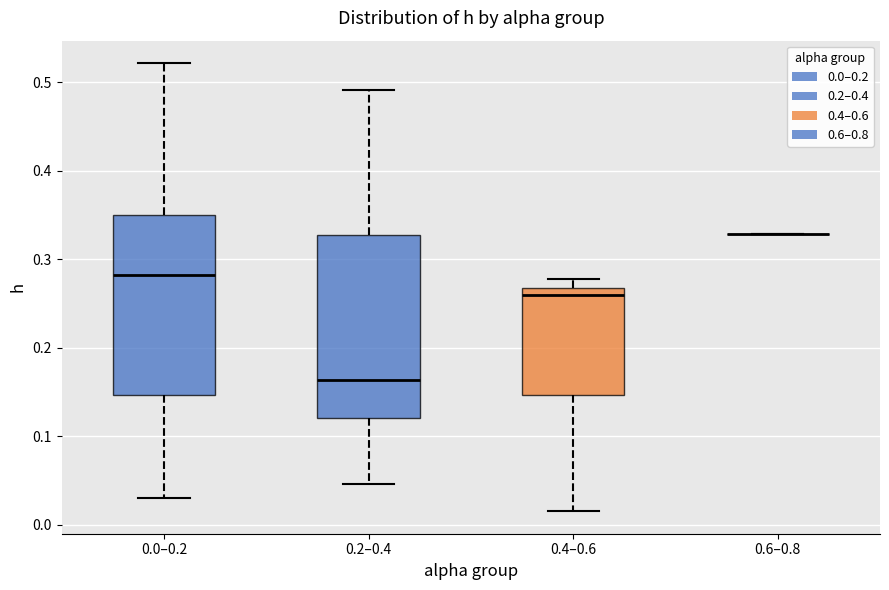

Reading left to right, transcribe this box plot: for each box, give where its median line is, the range the box spans, and where its two whiskers end, as read against the y-axis. The values are not printed on the chart, so give them approximately, as read against the axis.

0.0–0.2: median 0.28, box 0.15 to 0.35, whiskers 0.03 to 0.52
0.2–0.4: median 0.16, box 0.12 to 0.33, whiskers 0.05 to 0.49
0.4–0.6: median 0.26, box 0.15 to 0.27, whiskers 0.02 to 0.28
0.6–0.8: box collapsed to a line at 0.33, whiskers 0.33 to 0.33